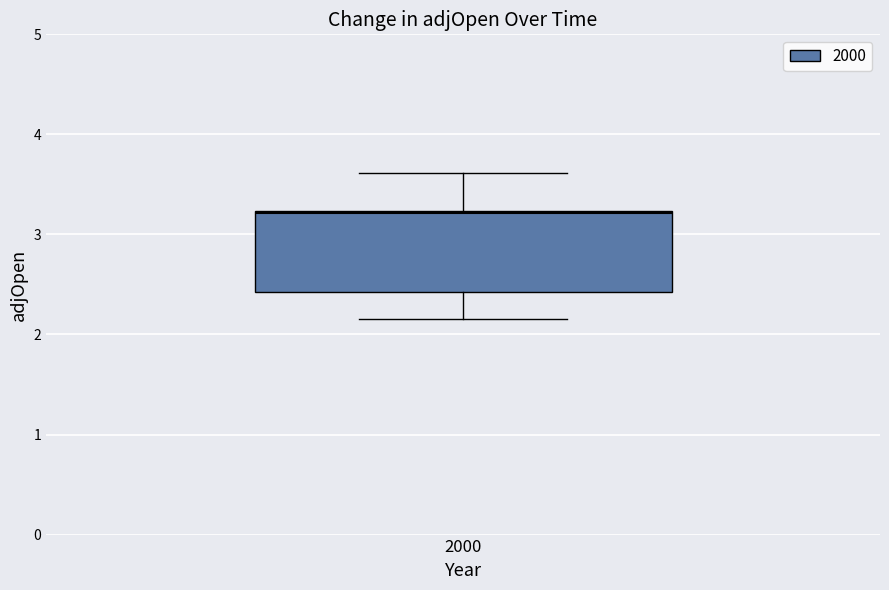

Read this box plot against the y-axis: the position of the median line, the range covered by the box, and the ends of both whiskers. The values are not printed on the chart, so give them approximately, as read against the axis.

median 3.2, box 2.4 to 3.2, whiskers 2.2 to 3.6